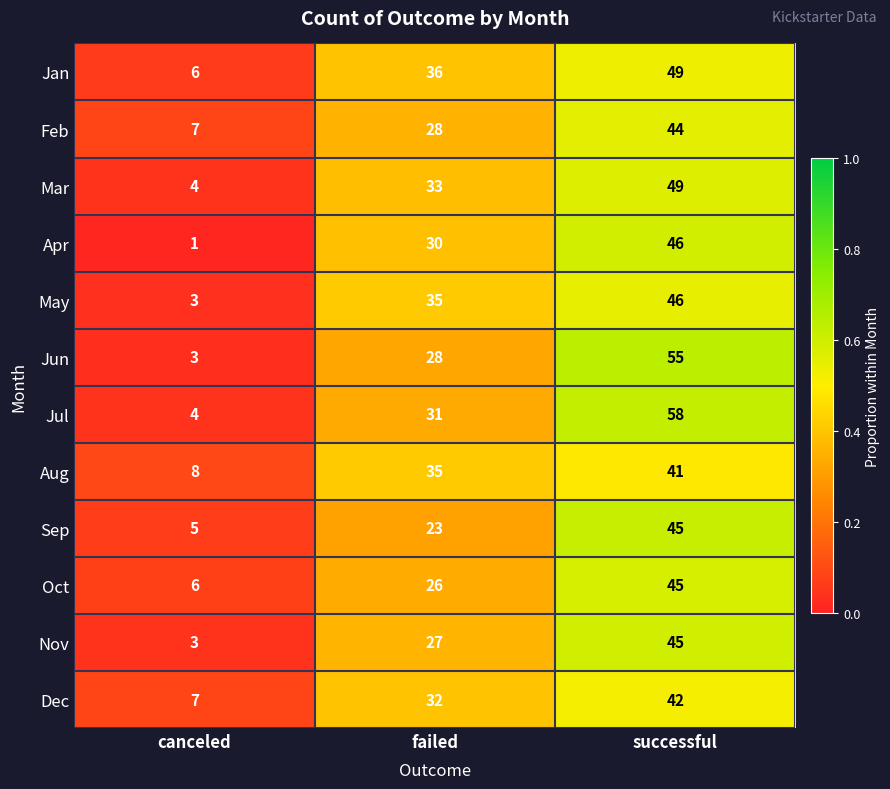

What is the greatest value displayed?

58